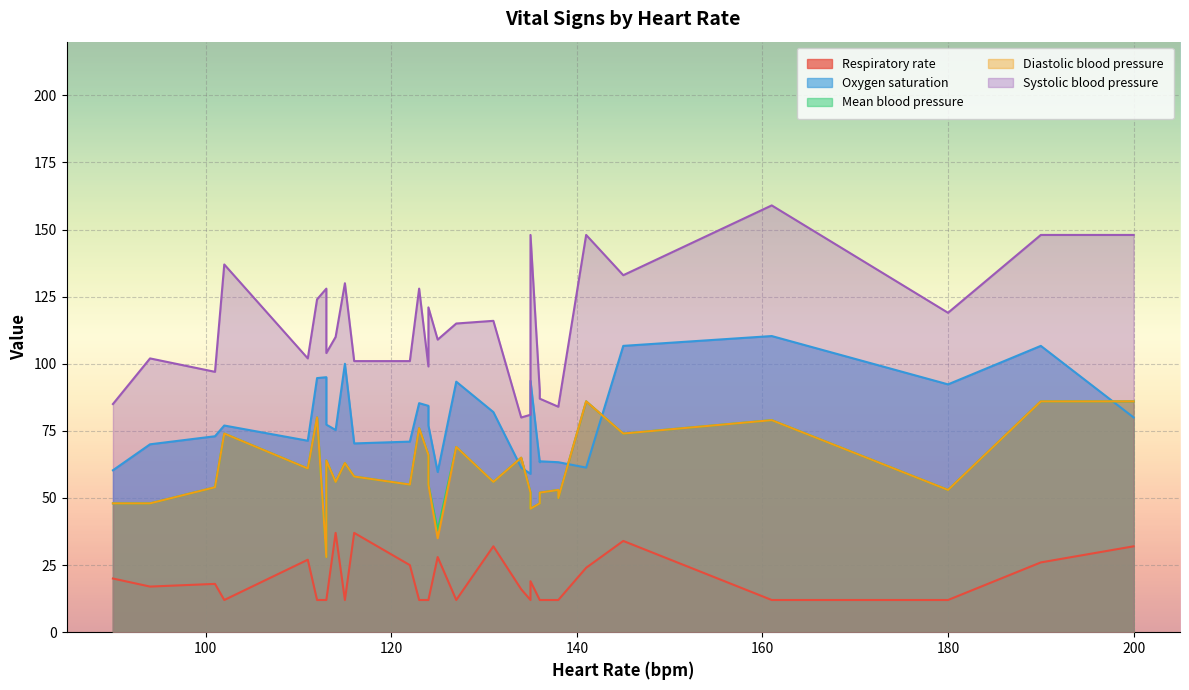

The value of Systolic blood pressure at 20 is 81.0. True or false?

True